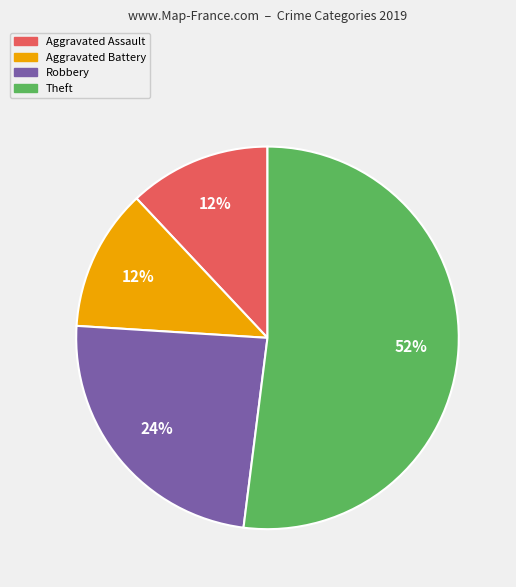

To the nearest percent, what is the average slice percentage?

25%